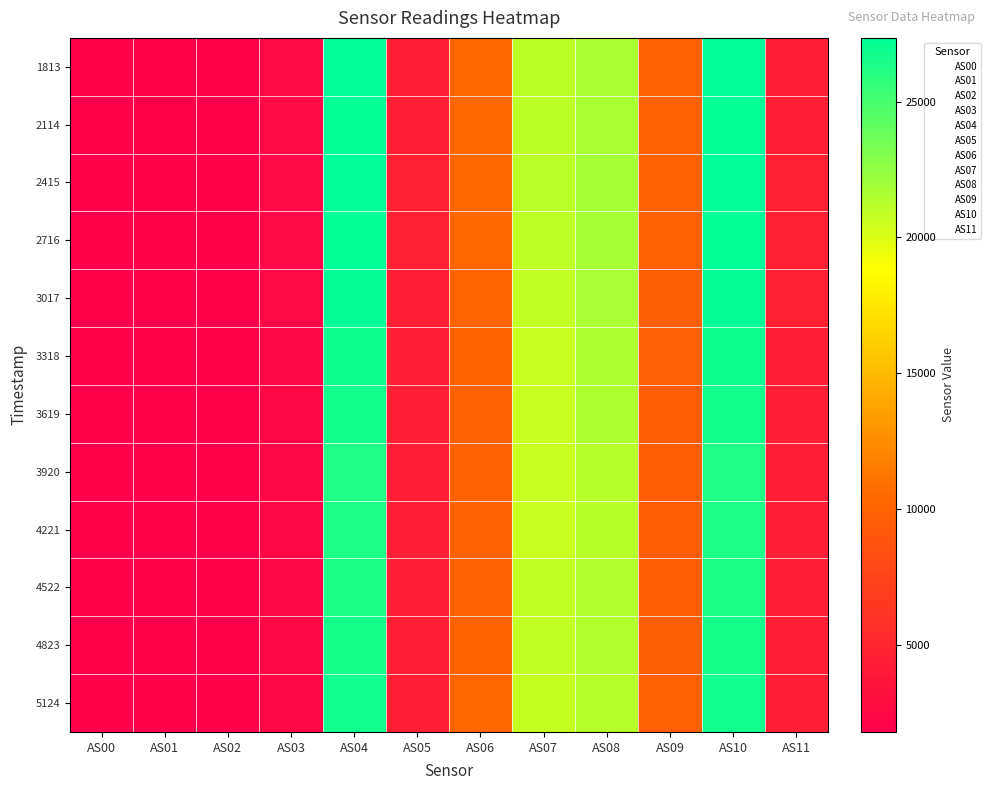

Which label corresponds to the smallest value in the chart?

AS00